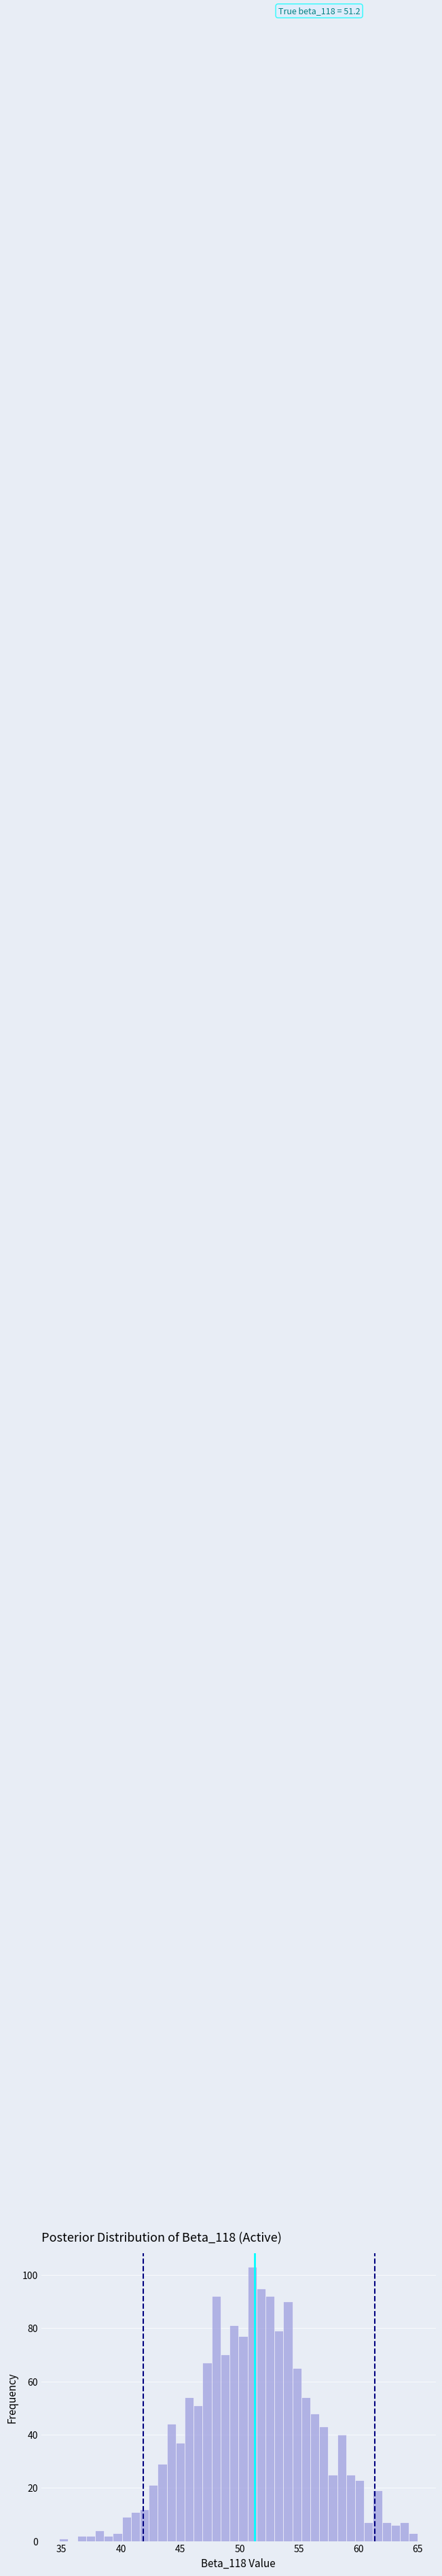

Read against the x-axis, roughly where is the centre of the tallest bar?

51.0